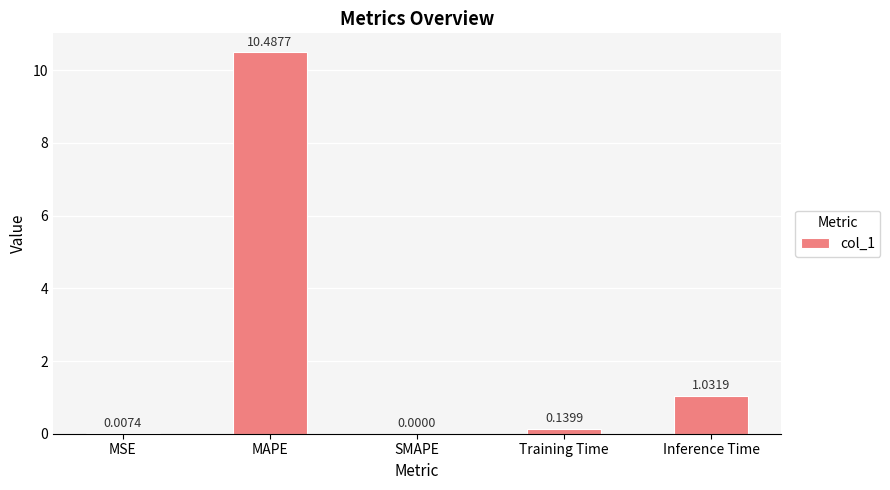

What is the difference between the values at Inference Time and MAPE?

9.5